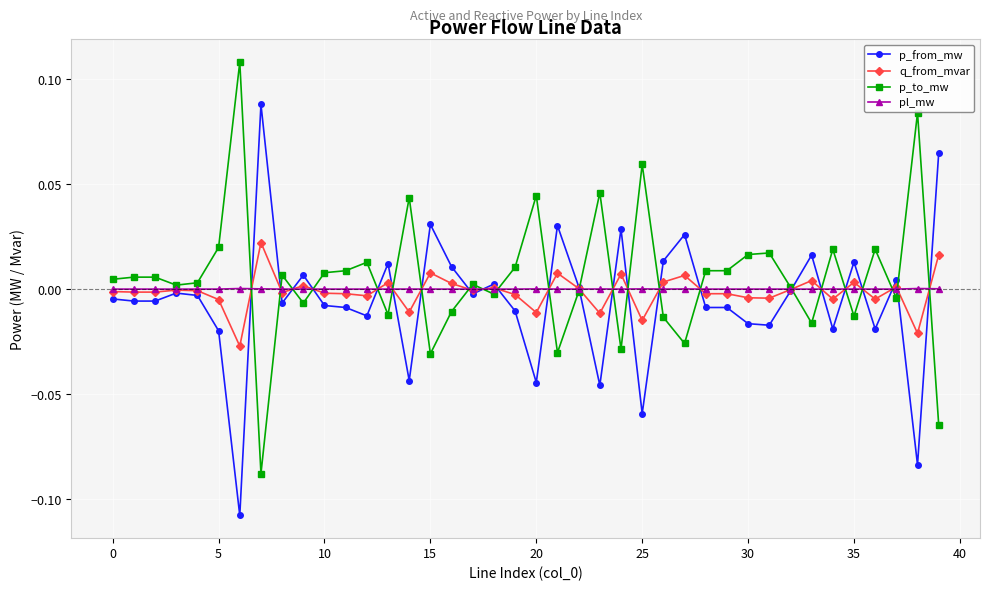

True or false: q_from_mvar has more than 2 points higher than both neighbors.

True